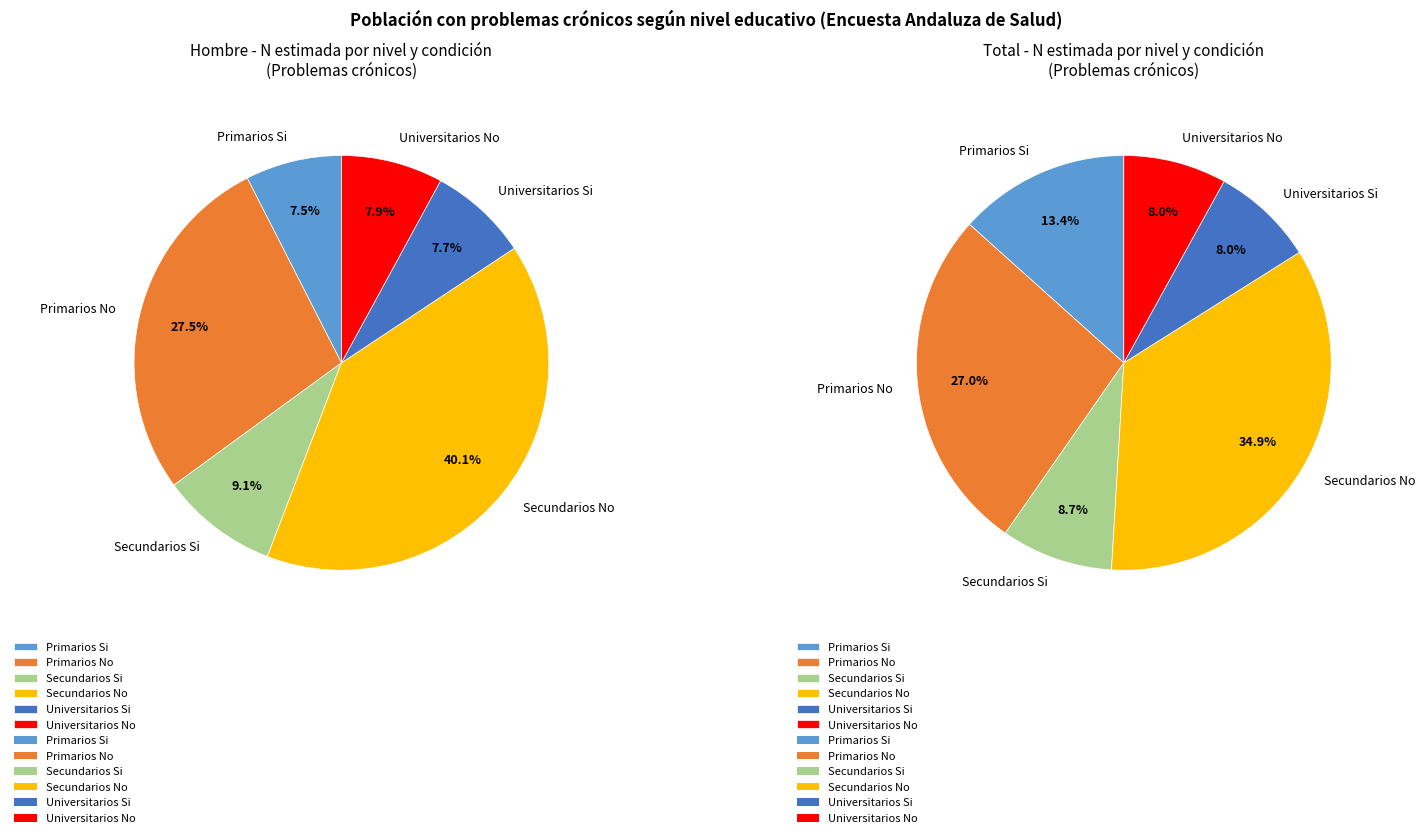

True or false: Primarios accounts for 28% of the total.

False